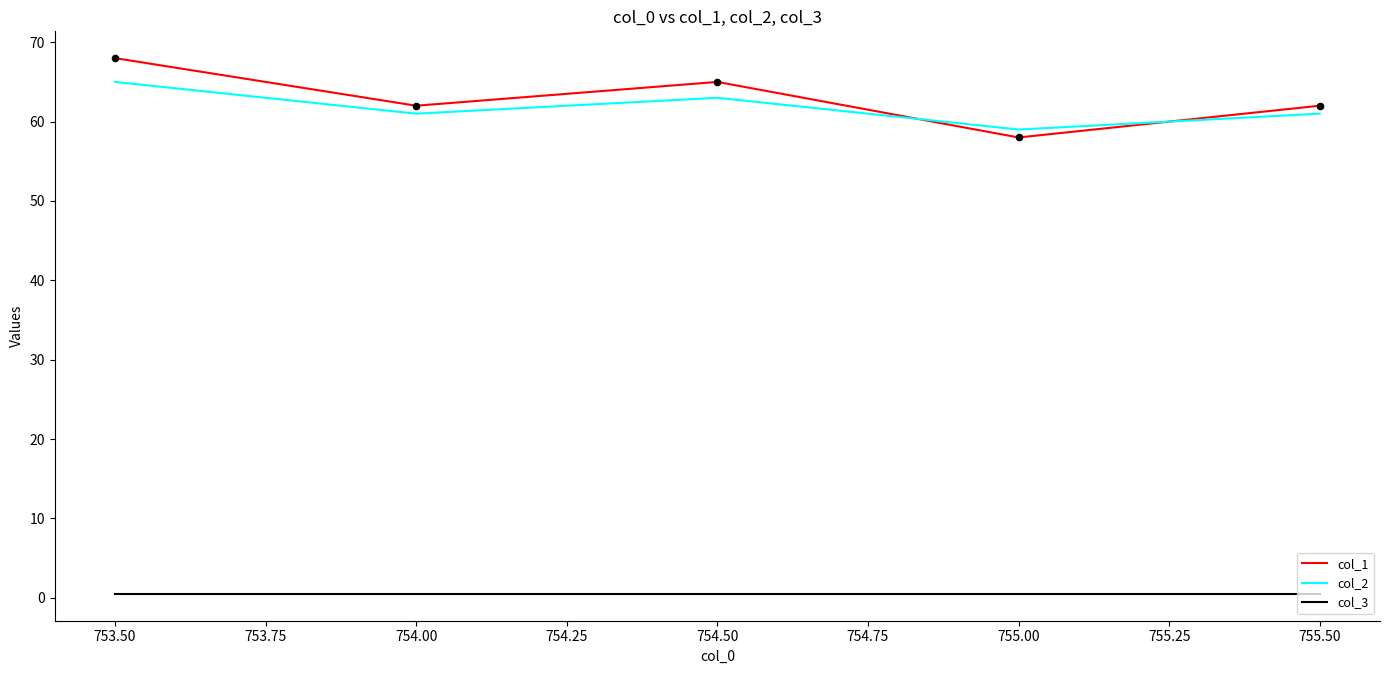

At which category is the sum across all series the highest?

753.50